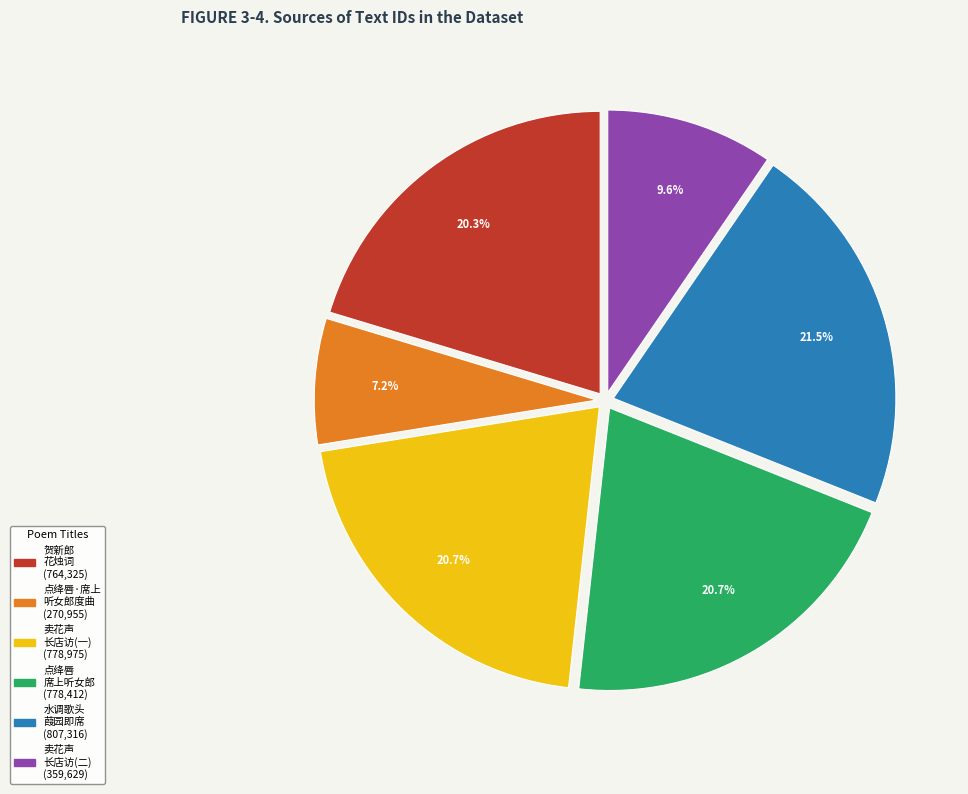

To the nearest percent, what is the average slice percentage?

17%